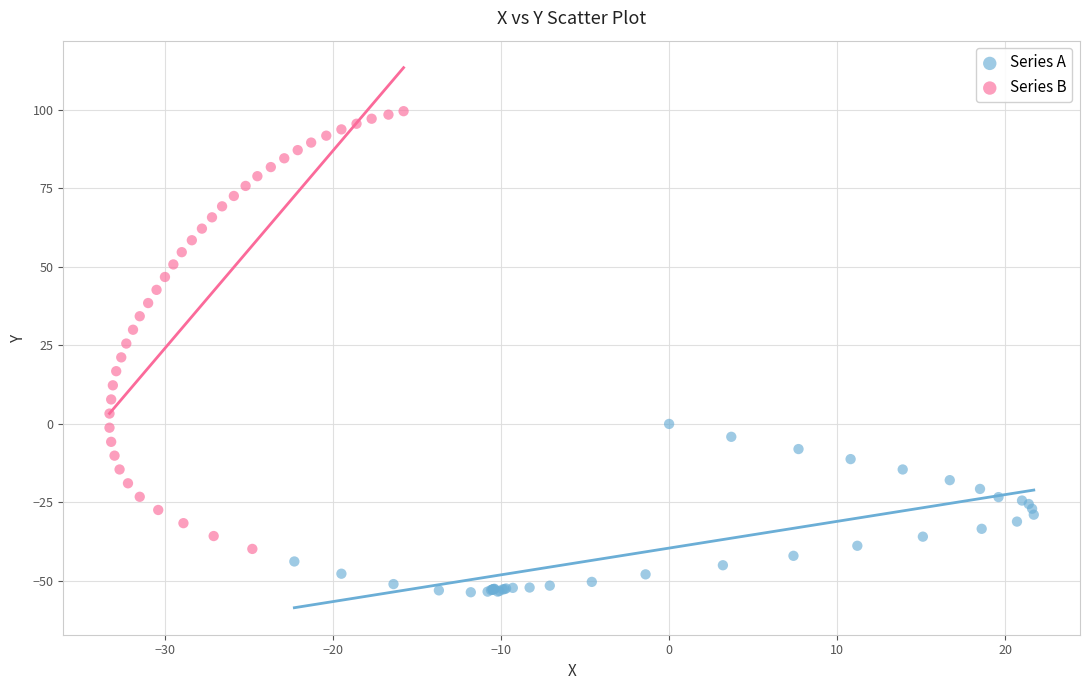

Which series has the widest spread of Y values?

Series B